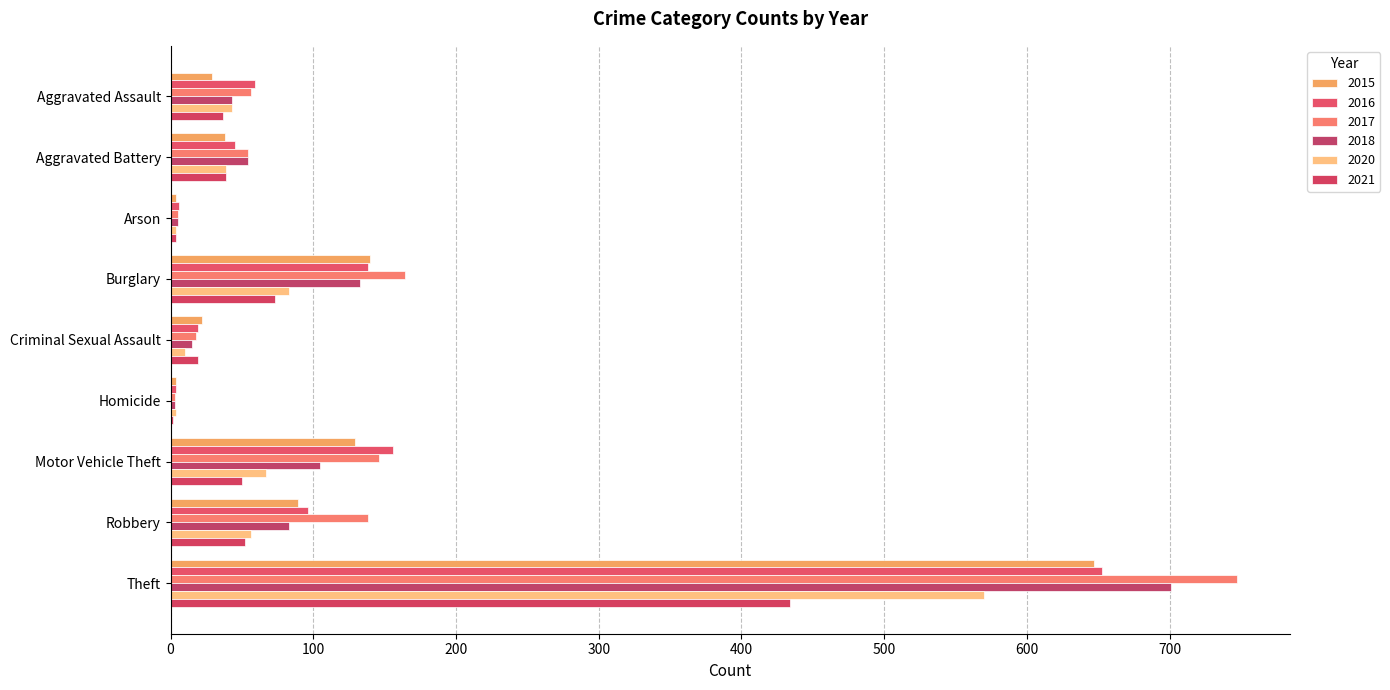

Which series has the widest spread of values?

2017